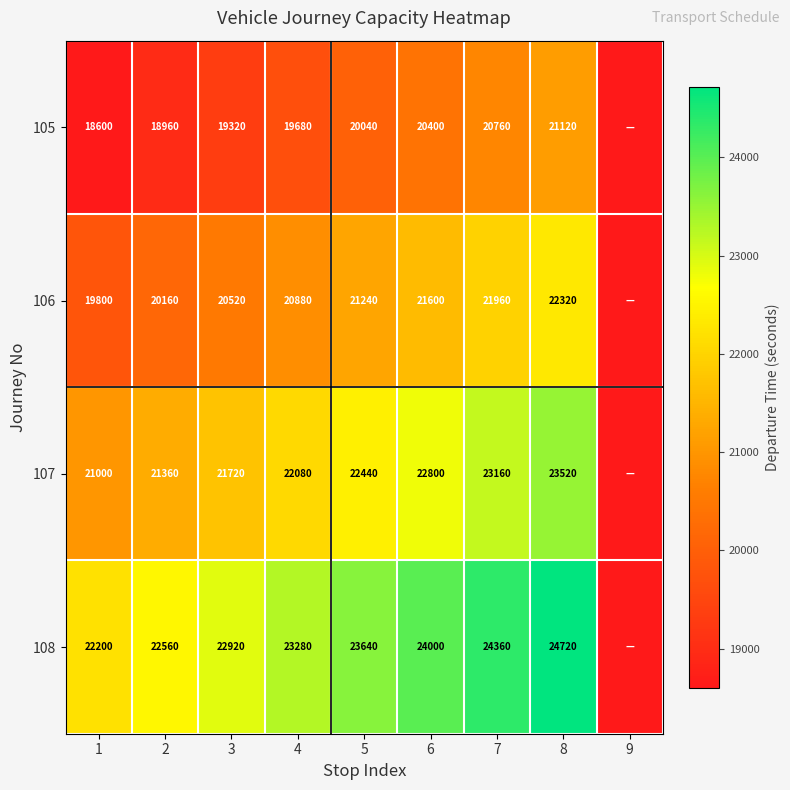

The value of 108 at 6 is 24000. True or false?

True